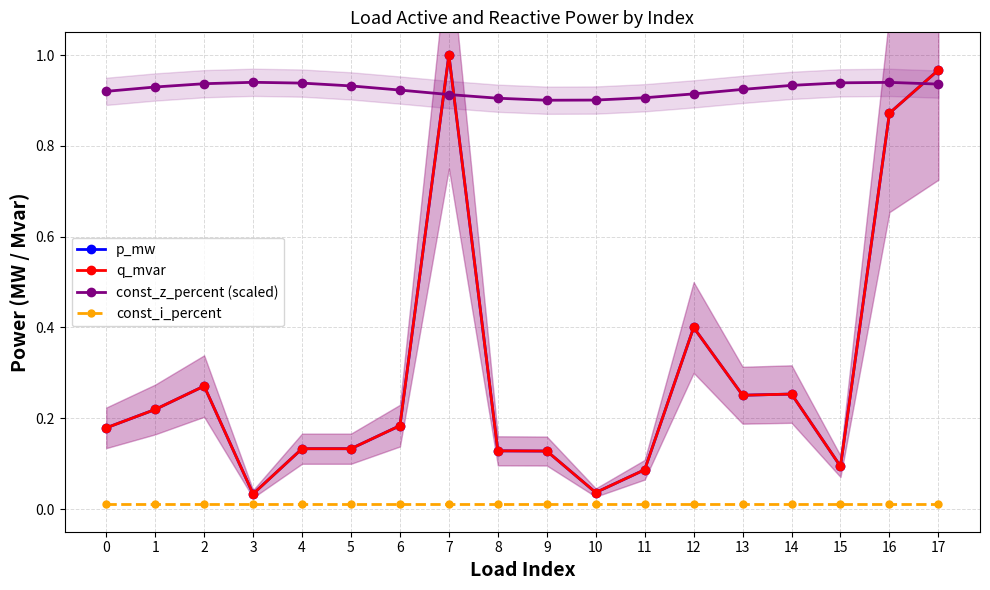

True or false: const_i_percent has more than 2 interior local peaks.

False